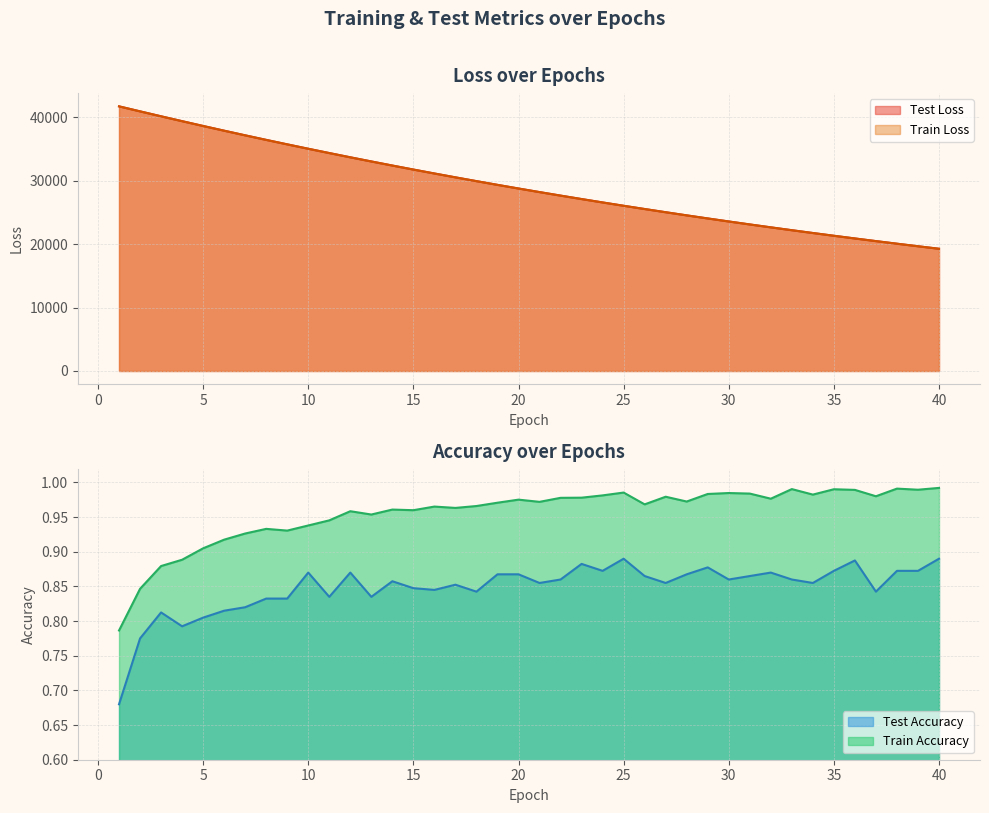

Rank the series at 27 from highest to lowest value.

test_loss, train_loss, train_accuracy, test_accuracy